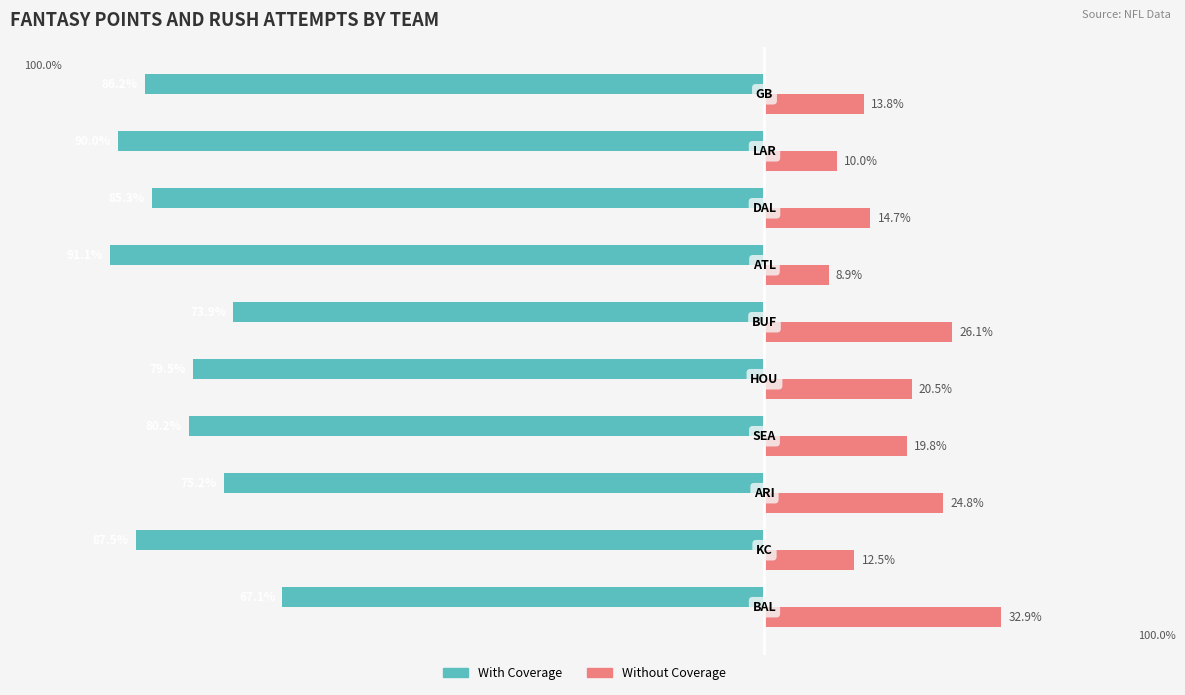

What are all the series names shown in the legend?

With Coverage, Without Coverage